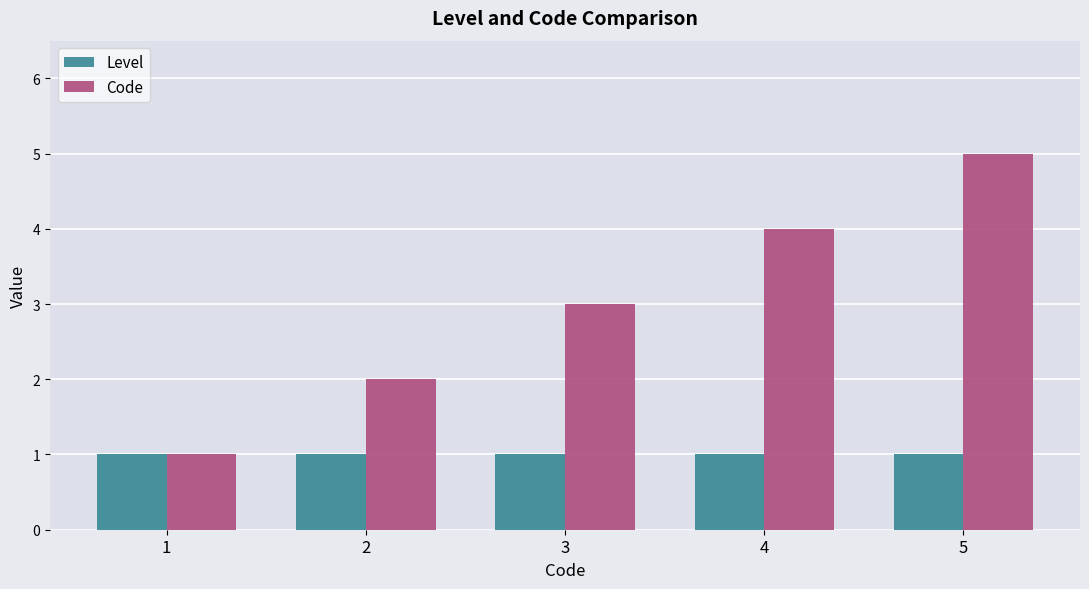

Rank the series by their maximum value, from highest to lowest.

Code, Level